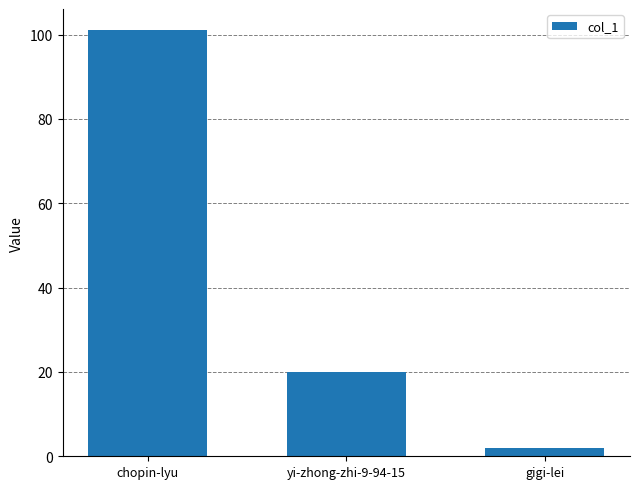

What is the maximum value shown in the chart?

101